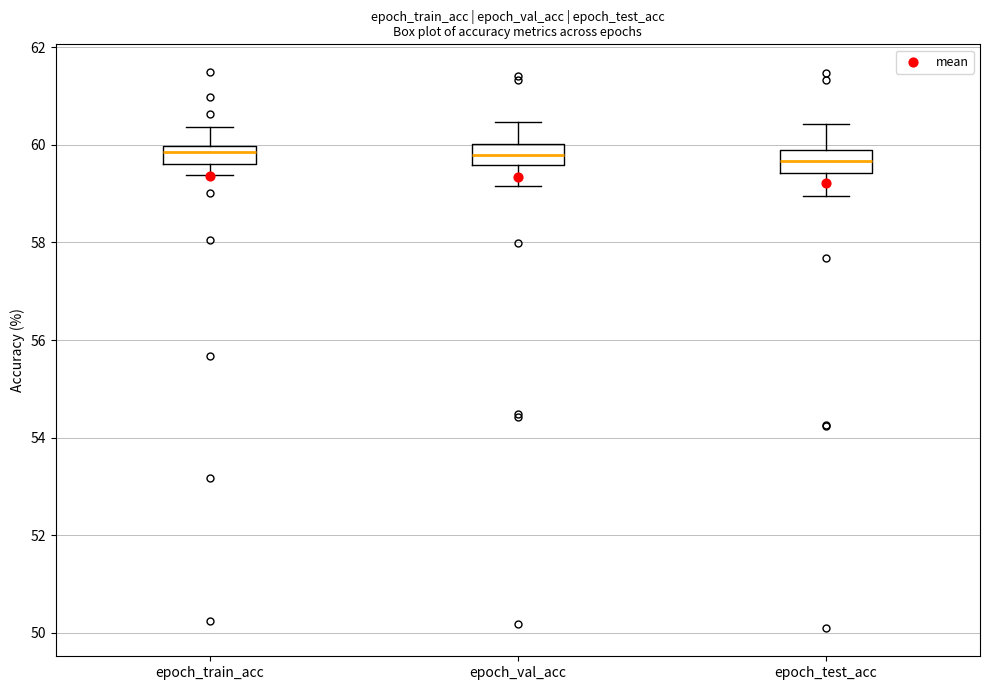

Where does the upper whisker of the box for epoch_test_acc end on the y-axis? The values are not printed on the chart, so give them approximately, as read against the axis.

60.4